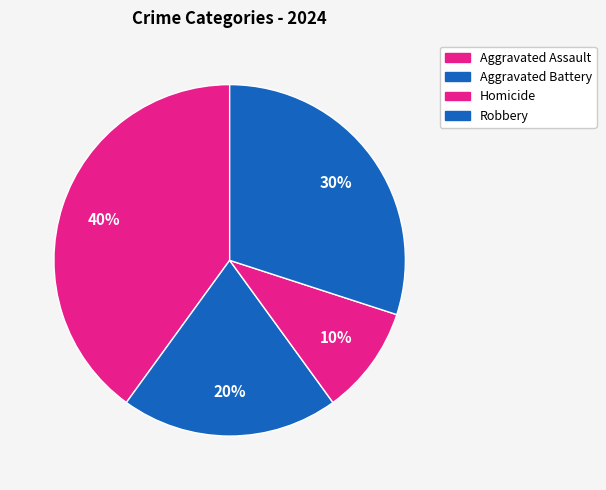

How many segments does this pie chart have?

4